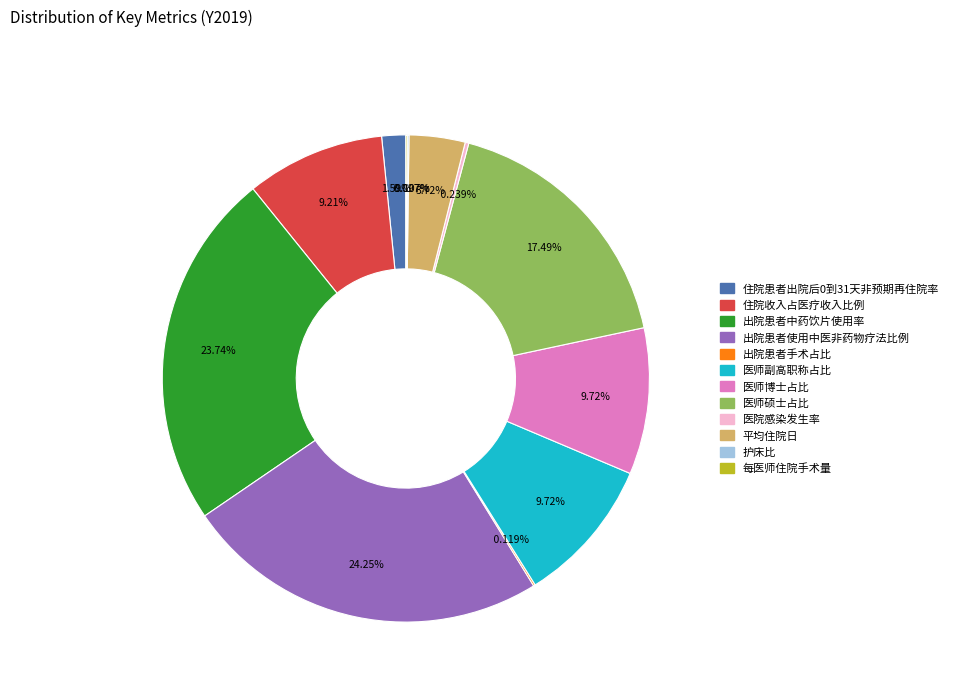

Which category has the biggest portion of the pie?

出院患者使用中医非药物疗法比例